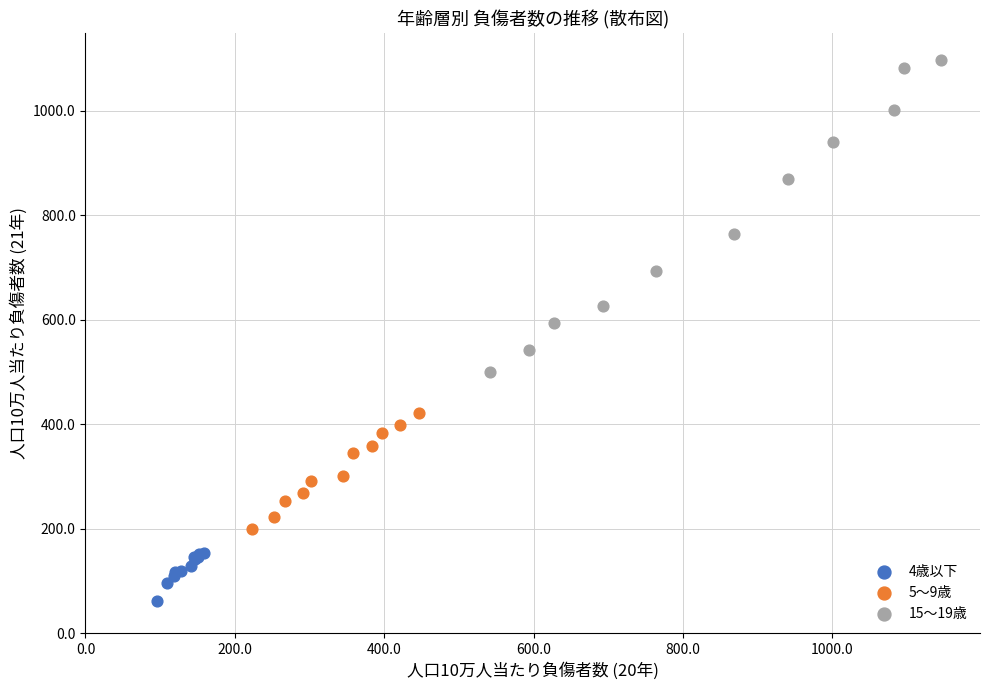

Which series has the widest spread of Y values?

15～19歳